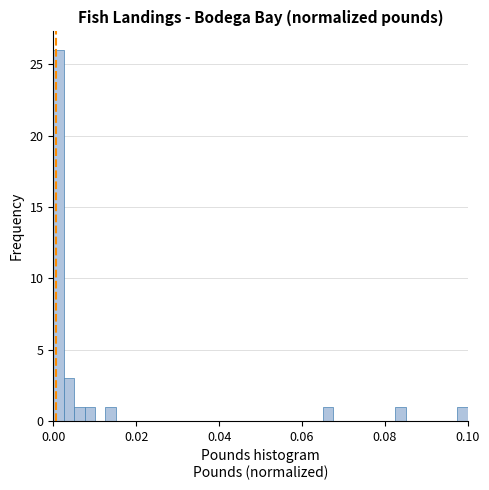

Around what value on the x-axis is the tallest bar? Give the approximate position of its centre, as read against the axis.

0.002